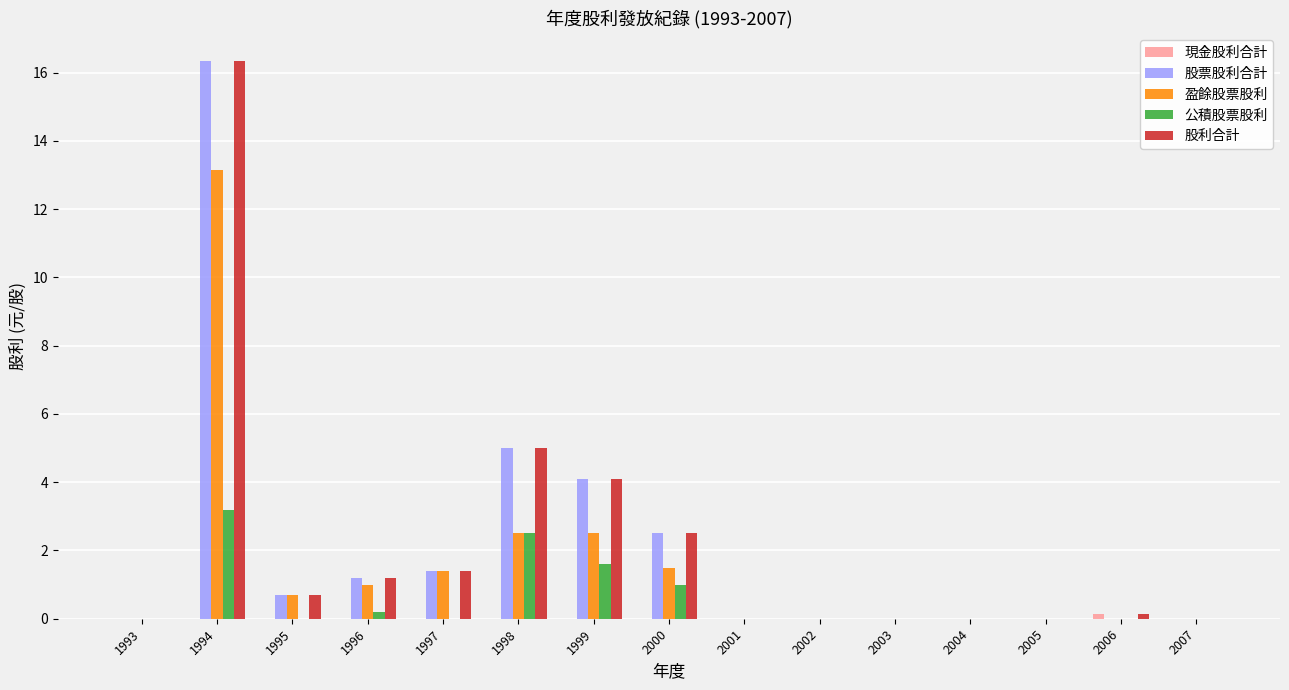

At which category does the chart reach its peak across all series?

1994